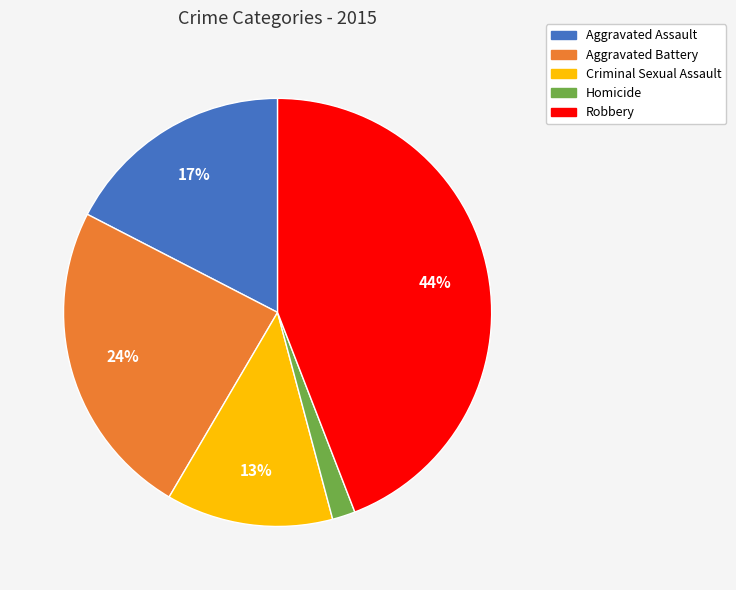

To the nearest percent, what percentage of the pie is Aggravated Battery?

24%